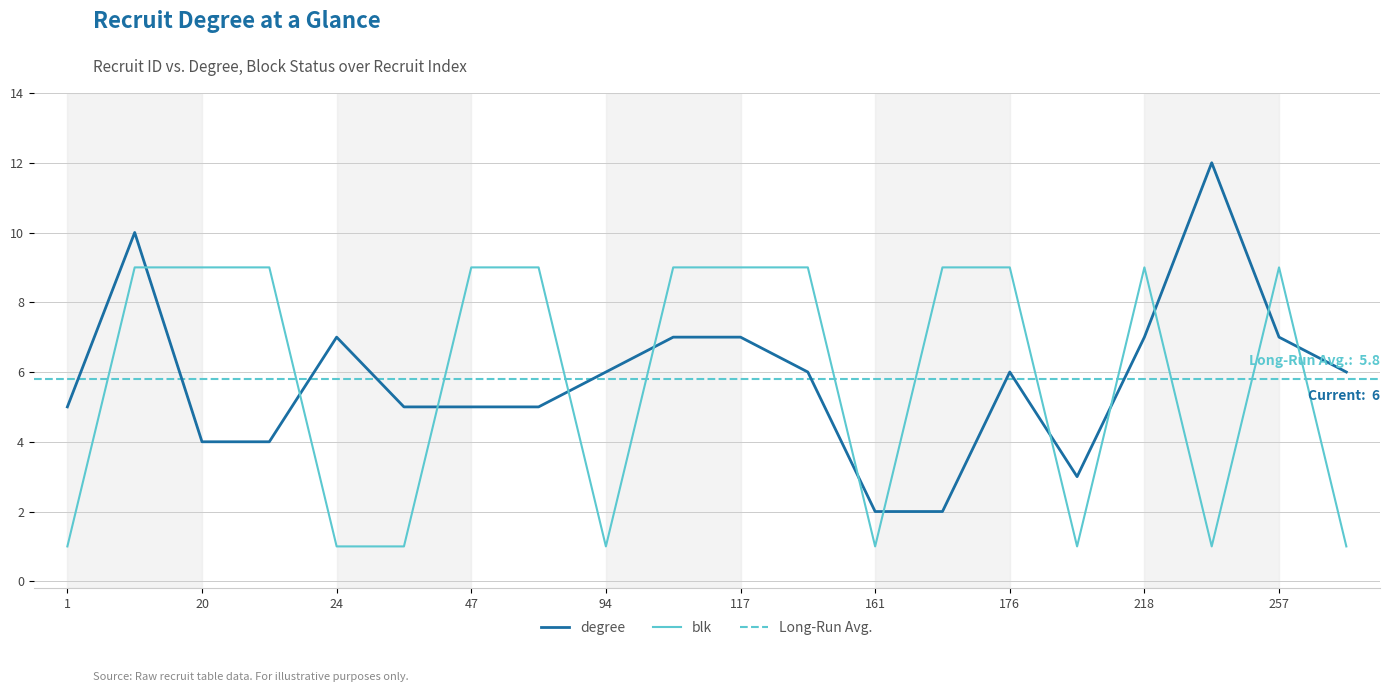

What is the greatest value displayed?

12